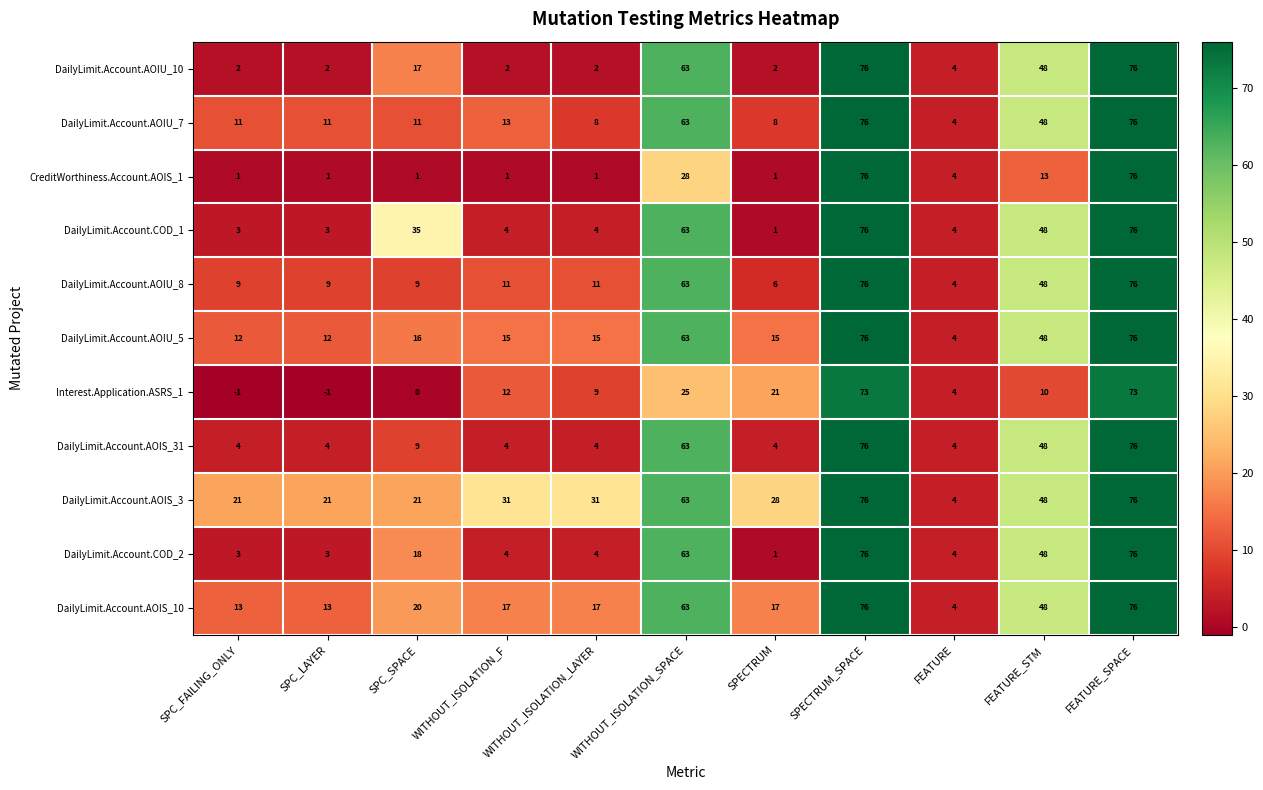

What is the difference between the maximum and minimum values in the DailyLimit.Account.AOIU_5 series?

72